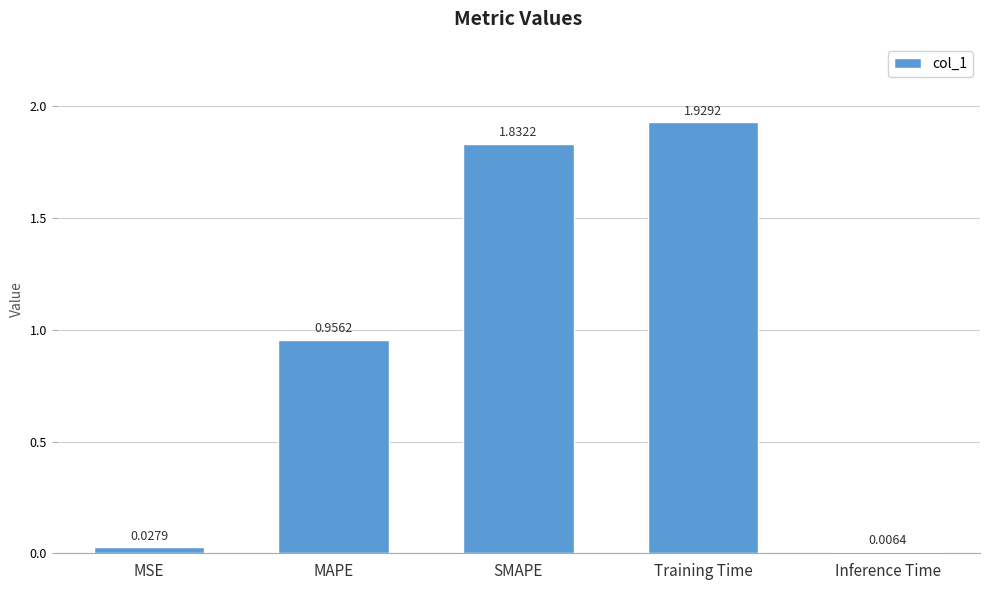

Between Inference Time and MSE, which is larger?

MSE